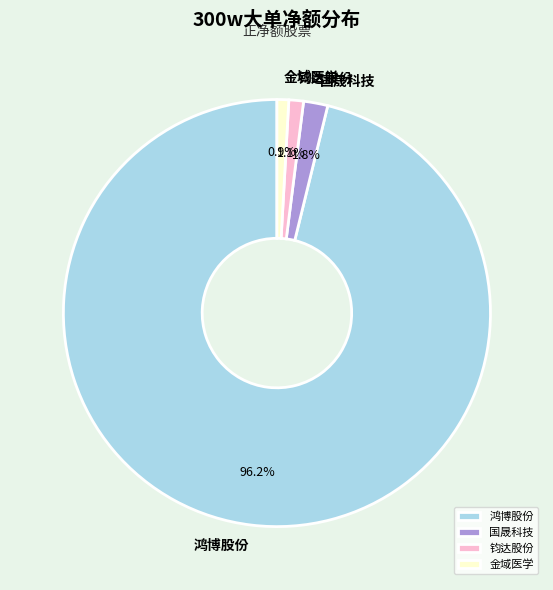

What is the total percentage of 金域医学 and 国晟科技?

2.7%